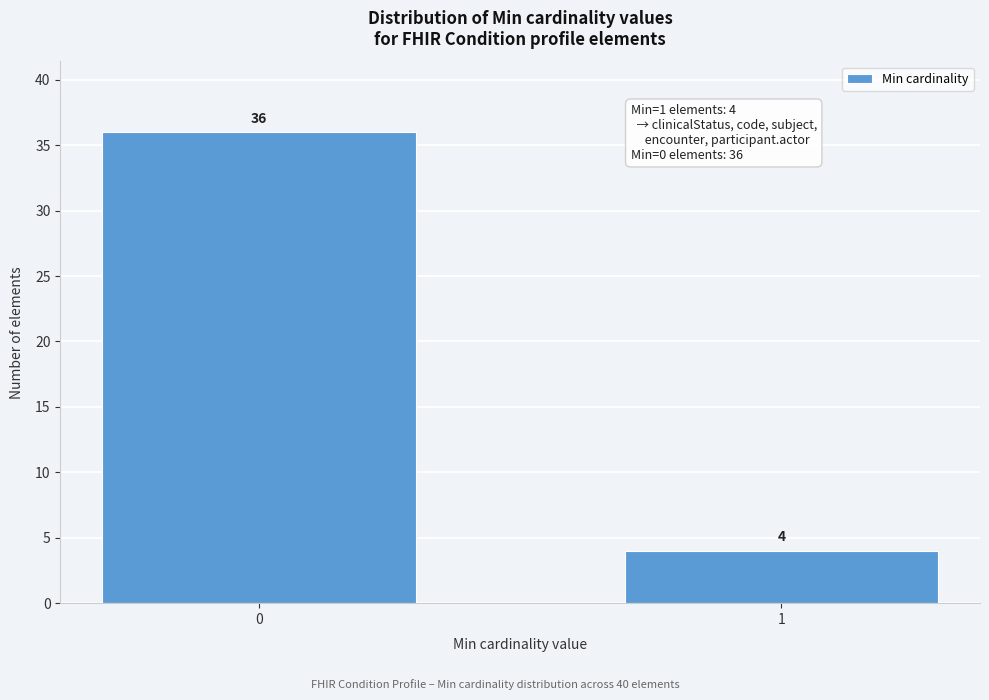

Reading right to left, what are all the values shown in this chart?

1=4	0=36